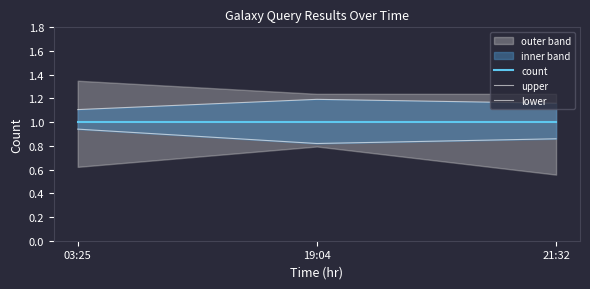

Rank the series by their average value, from highest to lowest.

upper, count, lower